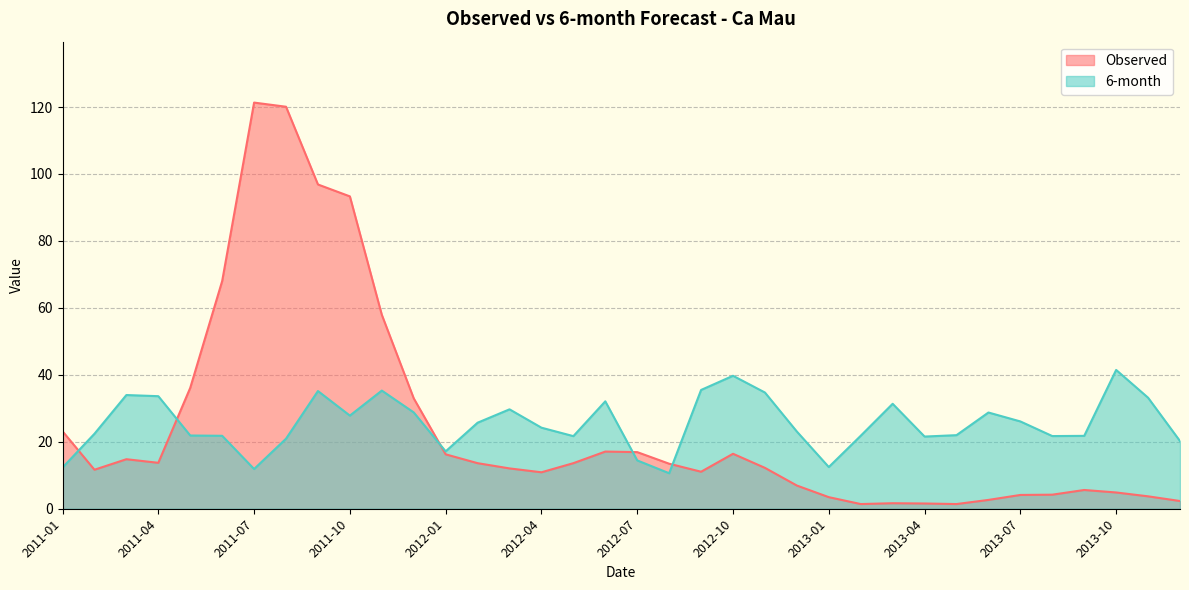

What is the difference between the Observed values at 2013-11 and 2013-12?

1.4